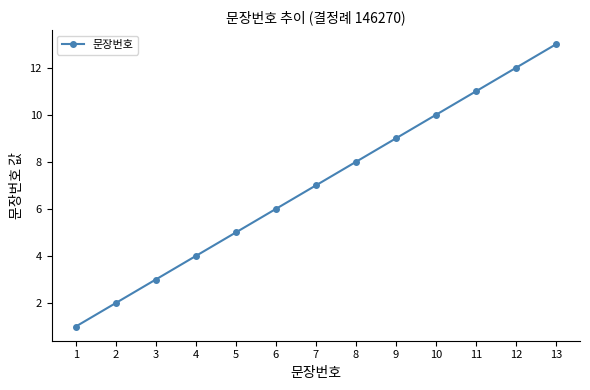

List the labels in order of value, smallest first.

1, 2, 3, 4, 5, 6, 7, 8, 9, 10, 11, 12, 13